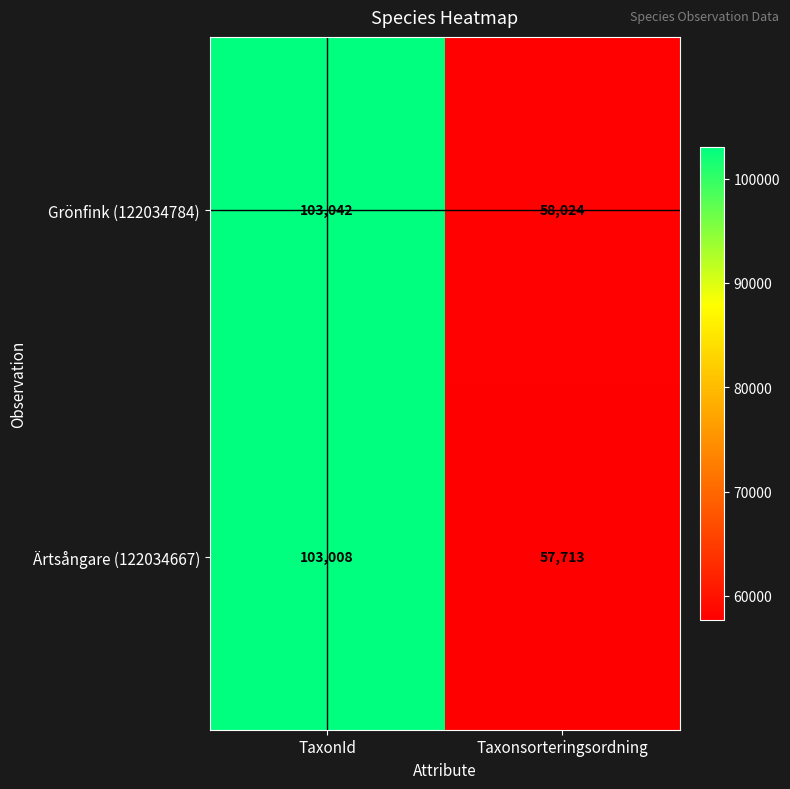

What is the greatest value displayed?

103042